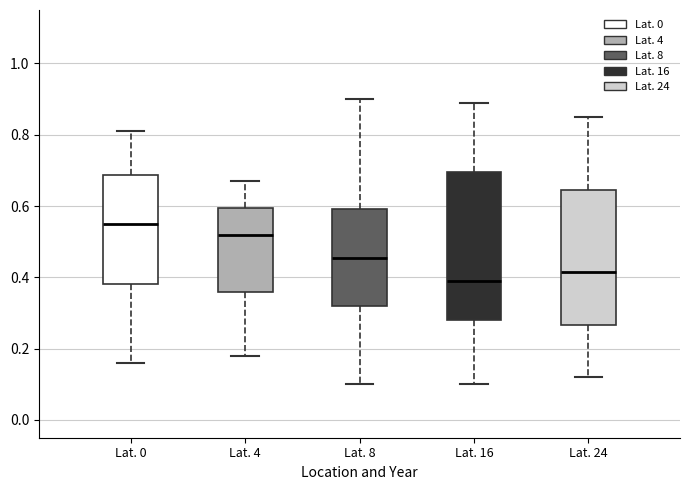

Which box has the lowest median line?

Lat. 16